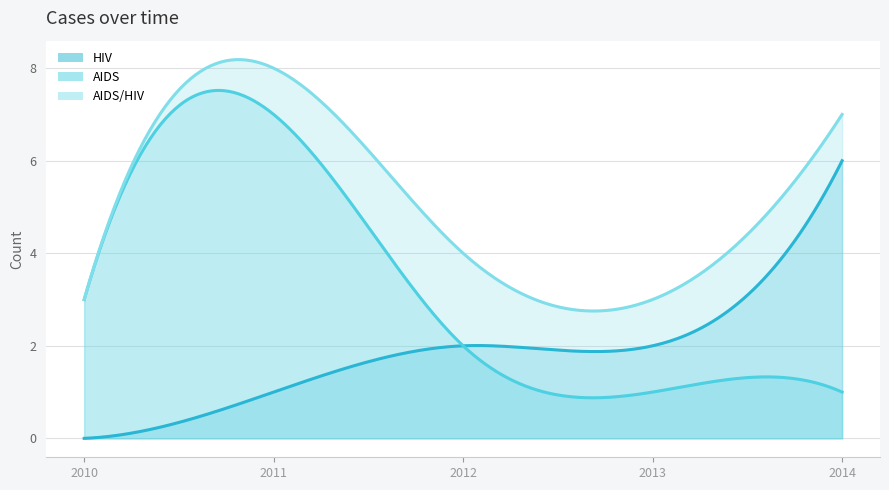

List the series in order of their peak value, lowest first.

HIV, AIDS, AIDS/HIV